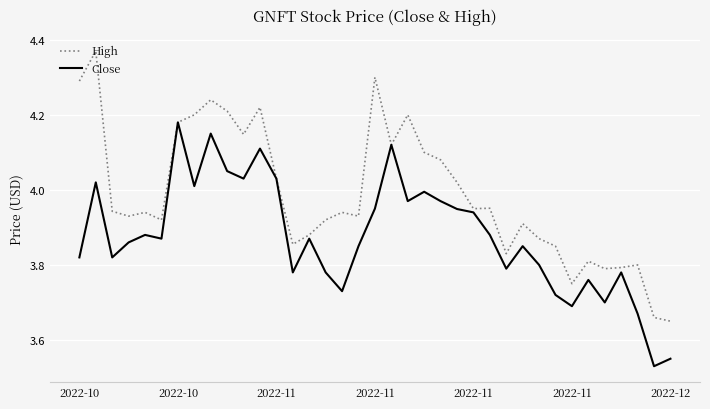

Which series has the largest range (max minus min)?

High